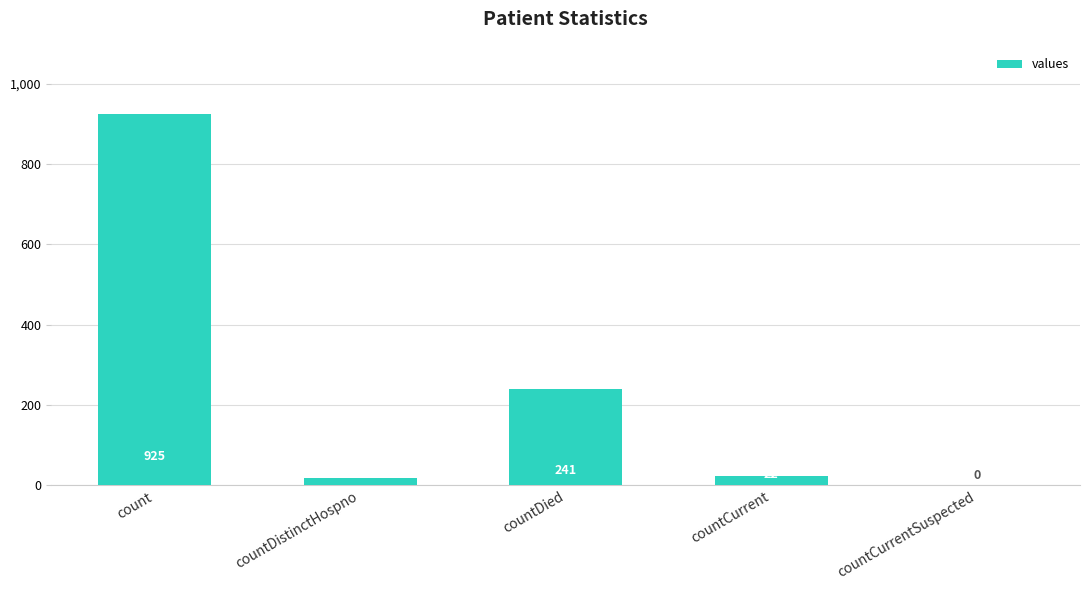

What is the average value?

241